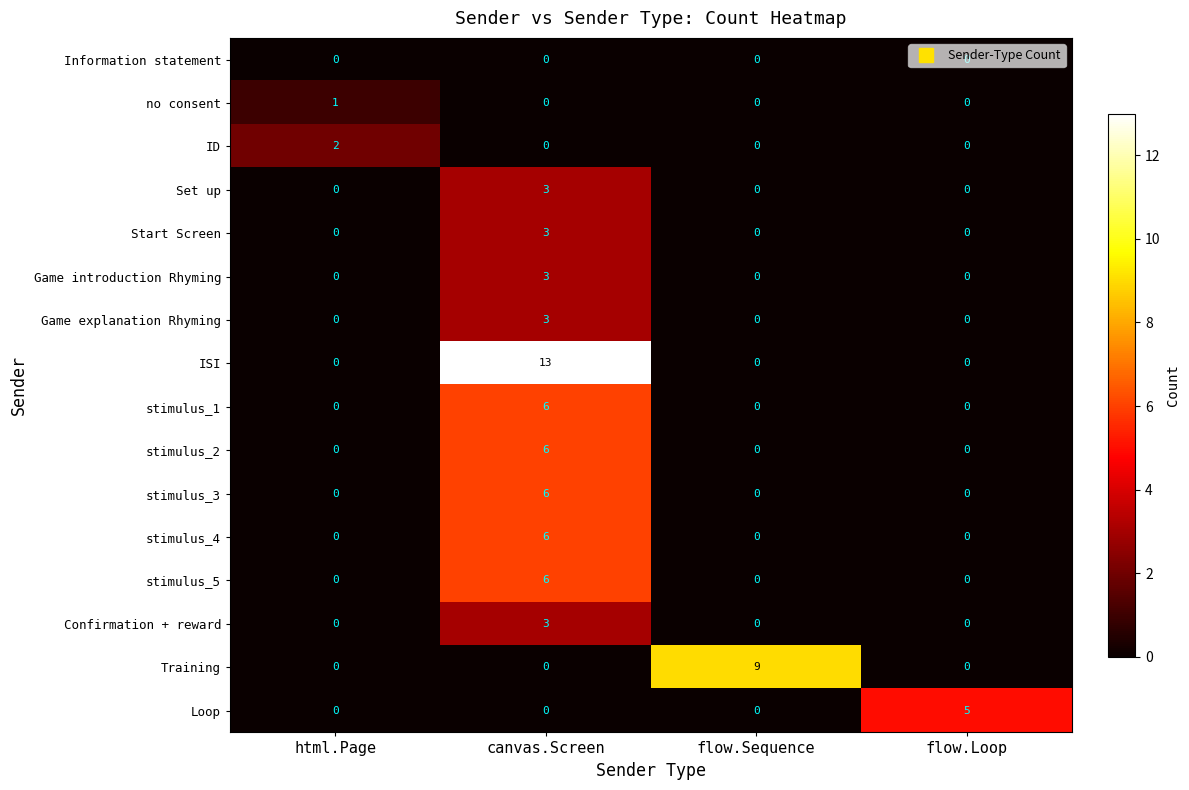

Which series has the widest spread of values?

ISI